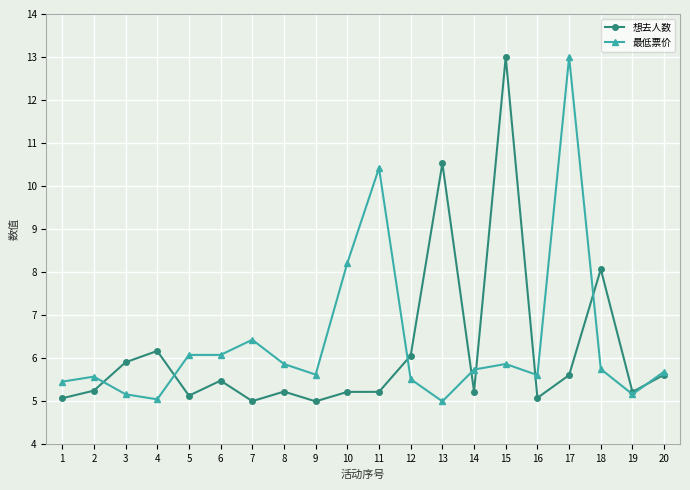

How many lines are shown in the chart?

2